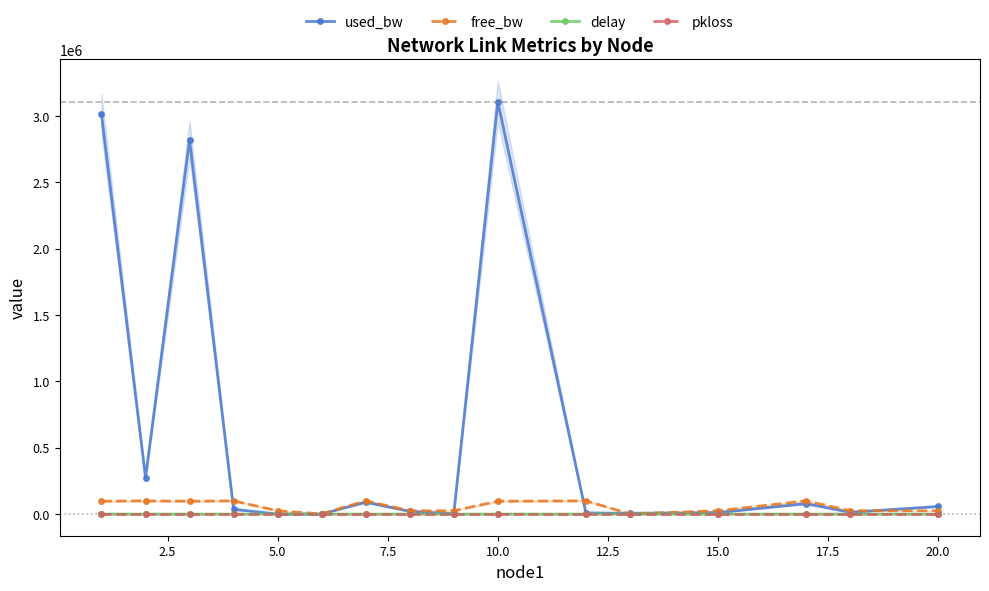

True or false: used_bw has more than 1 interior local peaks.

True